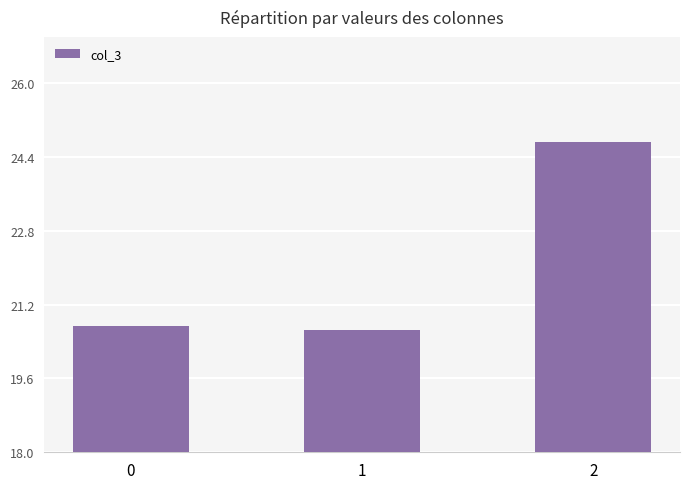

What is the sum of the values at 0 and 2?

45.5